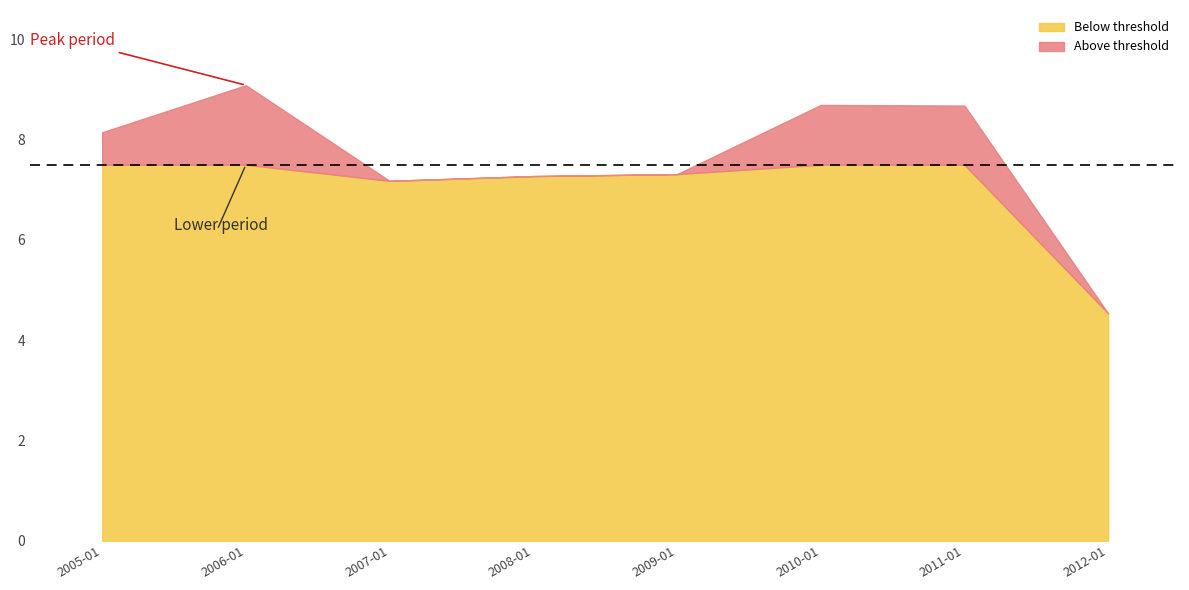

List the labels in order of value, smallest first.

2012-01-15, 2007-01-15, 2008-01-15, 2009-01-15, 2005-01-15, 2011-01-15, 2010-01-15, 2006-01-15